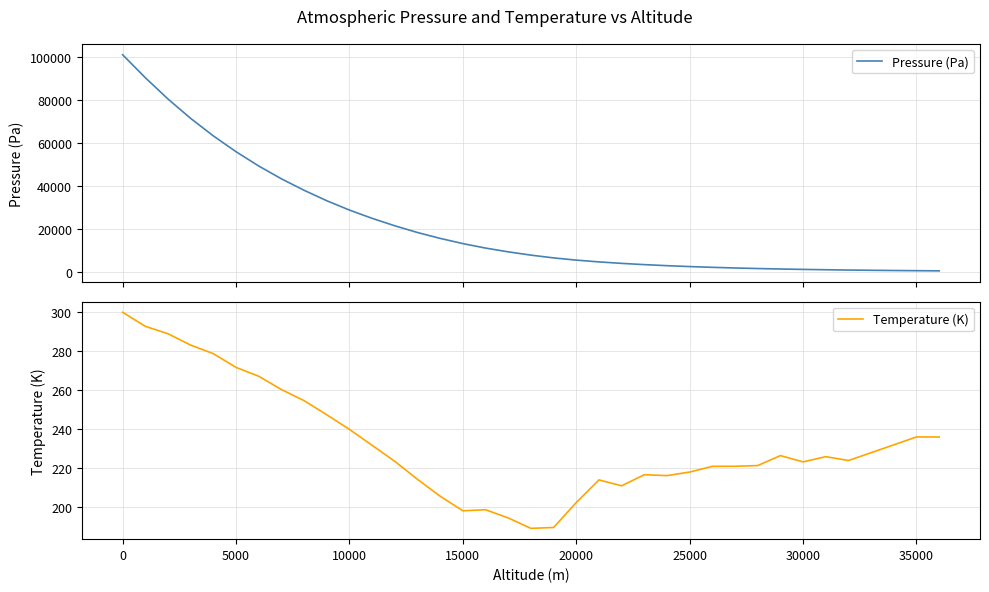

Is it true that Temperature (K) equals 236.0 at 35000?

True